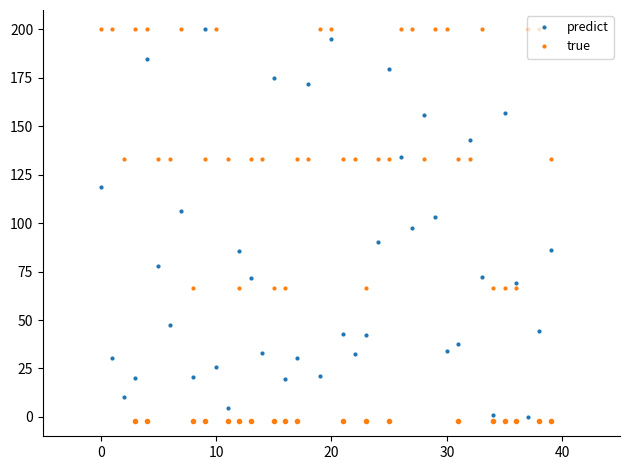

How many intersections are there between true and predict?

16